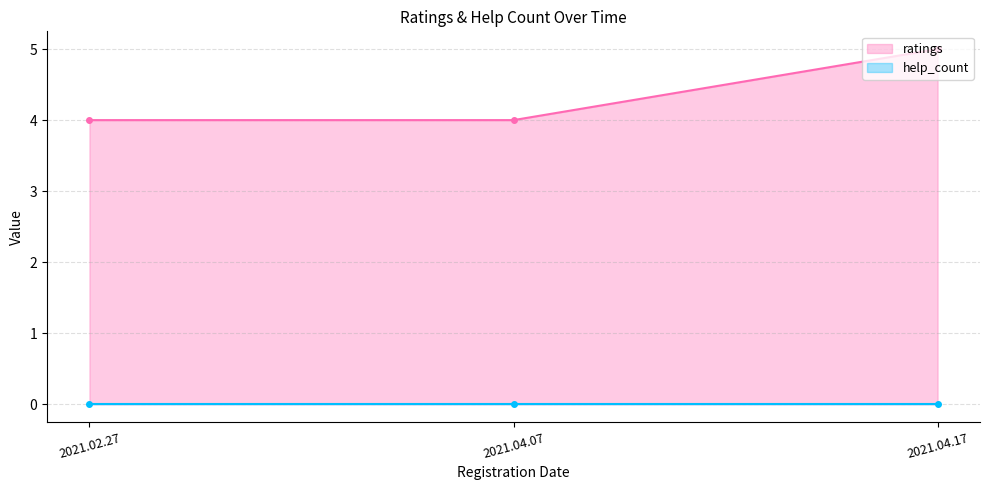

What is the greatest value displayed?

5